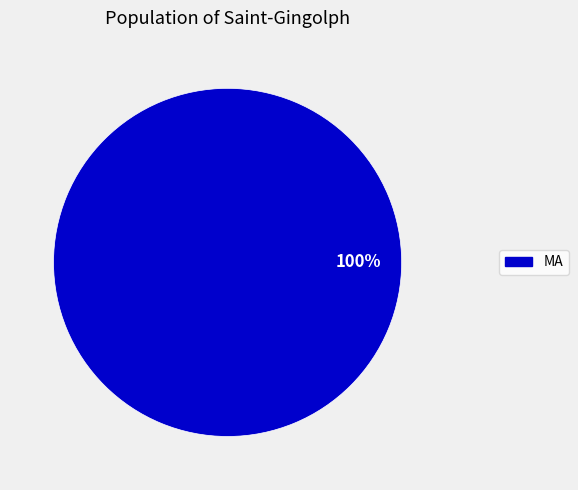

How many segments does this pie chart have?

1